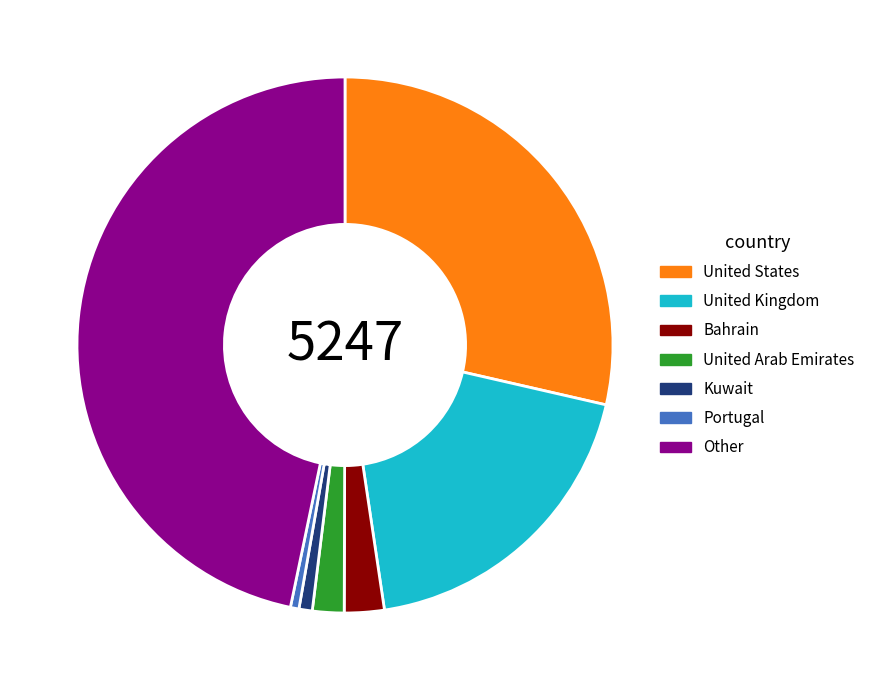

Combined, do Bahrain and Kuwait account for over 50%?

No